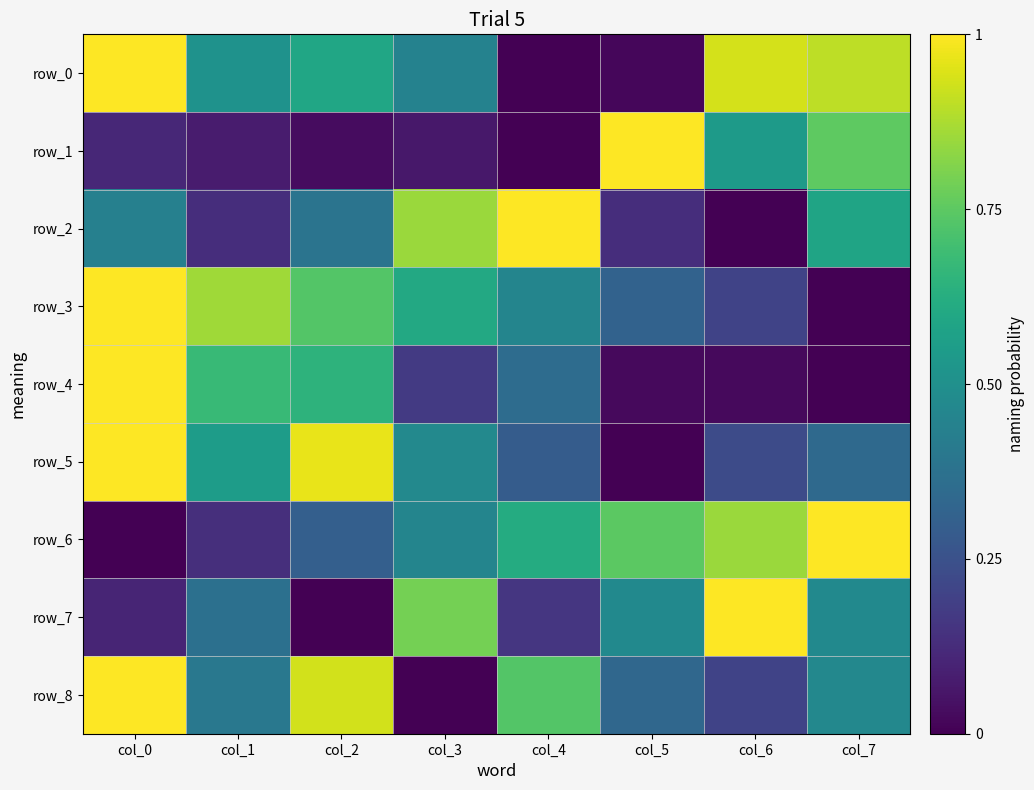

Is the value of row_4 at col_2 greater than the value of row_6 at col_1?

Yes